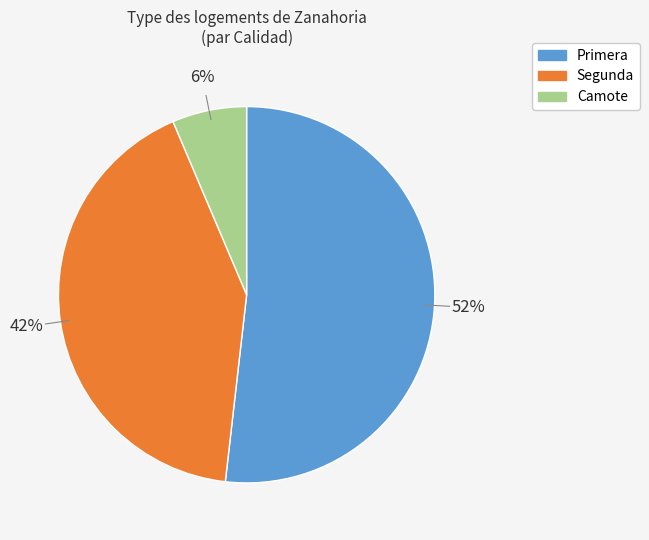

Is there a majority slice in this chart?

Yes